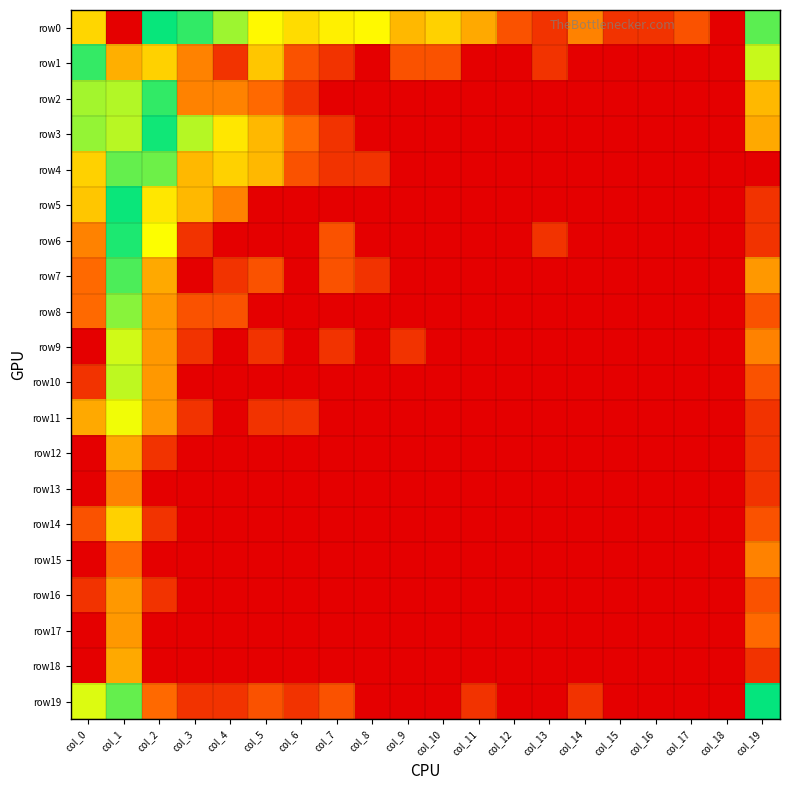

Reading left to right, transcribe all the data shown in this chart.

row0: col_0=5.7	col_1=8.1	col_2=4.1	col_3=3.8	col_4=3.2	col_5=2.6	col_6=2.4	col_7=2.6	col_8=2.6	col_9=2.1	col_10=2.3	col_11=1.9	col_12=1.1	col_13=0.7	col_14=1.6	col_15=0.7	col_16=0.7	col_17=1.1	col_18=0.0	col_19=4.5
row1: col_0=3.8	col_1=6.1	col_2=5.8	col_3=1.6	col_4=0.7	col_5=2.2	col_6=1.1	col_7=0.7	col_8=0.0	col_9=1.1	col_10=1.1	col_11=0.0	col_12=0.0	col_13=0.7	col_14=0.0	col_15=0.0	col_16=0.0	col_17=0.0	col_18=0.0	col_19=3.0
row2: col_0=3.2	col_1=5.0	col_2=4.3	col_3=1.6	col_4=1.6	col_5=1.4	col_6=0.7	col_7=0.0	col_8=0.0	col_9=0.0	col_10=0.0	col_11=0.0	col_12=0.0	col_13=0.0	col_14=0.0	col_15=0.0	col_16=0.0	col_17=0.0	col_18=0.0	col_19=2.1
row3: col_0=3.3	col_1=5.0	col_2=4.0	col_3=3.1	col_4=2.5	col_5=2.1	col_6=1.4	col_7=0.7	col_8=0.0	col_9=0.0	col_10=0.0	col_11=0.0	col_12=0.0	col_13=0.0	col_14=0.0	col_15=0.0	col_16=0.0	col_17=0.0	col_18=0.0	col_19=1.9
row4: col_0=2.3	col_1=4.6	col_2=3.5	col_3=2.1	col_4=2.3	col_5=2.1	col_6=1.1	col_7=0.7	col_8=0.7	col_9=0.0	col_10=0.0	col_11=0.0	col_12=0.0	col_13=0.0	col_14=0.0	col_15=0.0	col_16=0.0	col_17=0.0	col_18=0.0	col_19=0.0
row5: col_0=2.2	col_1=4.0	col_2=2.5	col_3=2.1	col_4=1.6	col_5=0.0	col_6=0.0	col_7=0.0	col_8=0.0	col_9=0.0	col_10=0.0	col_11=0.0	col_12=0.0	col_13=0.0	col_14=0.0	col_15=0.0	col_16=0.0	col_17=0.0	col_18=0.0	col_19=0.7
row6: col_0=1.6	col_1=3.9	col_2=2.7	col_3=0.7	col_4=0.0	col_5=0.0	col_6=0.0	col_7=1.1	col_8=0.0	col_9=0.0	col_10=0.0	col_11=0.0	col_12=0.0	col_13=0.7	col_14=0.0	col_15=0.0	col_16=0.0	col_17=0.0	col_18=0.0	col_19=0.7
row7: col_0=1.4	col_1=3.6	col_2=1.9	col_3=0.0	col_4=0.7	col_5=1.1	col_6=0.0	col_7=1.1	col_8=0.7	col_9=0.0	col_10=0.0	col_11=0.0	col_12=0.0	col_13=0.0	col_14=0.0	col_15=0.0	col_16=0.0	col_17=0.0	col_18=0.0	col_19=1.8
row8: col_0=1.4	col_1=3.3	col_2=1.8	col_3=1.1	col_4=1.1	col_5=0.0	col_6=0.0	col_7=0.0	col_8=0.0	col_9=0.0	col_10=0.0	col_11=0.0	col_12=0.0	col_13=0.0	col_14=0.0	col_15=0.0	col_16=0.0	col_17=0.0	col_18=0.0	col_19=1.1
row9: col_0=0.0	col_1=2.9	col_2=1.8	col_3=0.7	col_4=0.0	col_5=0.7	col_6=0.0	col_7=0.7	col_8=0.0	col_9=0.7	col_10=0.0	col_11=0.0	col_12=0.0	col_13=0.0	col_14=0.0	col_15=0.0	col_16=0.0	col_17=0.0	col_18=0.0	col_19=1.6
row10: col_0=0.7	col_1=3.0	col_2=1.8	col_3=0.0	col_4=0.0	col_5=0.0	col_6=0.0	col_7=0.0	col_8=0.0	col_9=0.0	col_10=0.0	col_11=0.0	col_12=0.0	col_13=0.0	col_14=0.0	col_15=0.0	col_16=0.0	col_17=0.0	col_18=0.0	col_19=1.1
row11: col_0=1.9	col_1=2.8	col_2=1.8	col_3=0.7	col_4=0.0	col_5=0.7	col_6=0.7	col_7=0.0	col_8=0.0	col_9=0.0	col_10=0.0	col_11=0.0	col_12=0.0	col_13=0.0	col_14=0.0	col_15=0.0	col_16=0.0	col_17=0.0	col_18=0.0	col_19=0.7
row12: col_0=0.0	col_1=1.9	col_2=0.7	col_3=0.0	col_4=0.0	col_5=0.0	col_6=0.0	col_7=0.0	col_8=0.0	col_9=0.0	col_10=0.0	col_11=0.0	col_12=0.0	col_13=0.0	col_14=0.0	col_15=0.0	col_16=0.0	col_17=0.0	col_18=0.0	col_19=0.7
row13: col_0=0.0	col_1=1.6	col_2=0.0	col_3=0.0	col_4=0.0	col_5=0.0	col_6=0.0	col_7=0.0	col_8=0.0	col_9=0.0	col_10=0.0	col_11=0.0	col_12=0.0	col_13=0.0	col_14=0.0	col_15=0.0	col_16=0.0	col_17=0.0	col_18=0.0	col_19=0.7
row14: col_0=1.1	col_1=2.3	col_2=0.7	col_3=0.0	col_4=0.0	col_5=0.0	col_6=0.0	col_7=0.0	col_8=0.0	col_9=0.0	col_10=0.0	col_11=0.0	col_12=0.0	col_13=0.0	col_14=0.0	col_15=0.0	col_16=0.0	col_17=0.0	col_18=0.0	col_19=1.1
row15: col_0=0.0	col_1=1.4	col_2=0.0	col_3=0.0	col_4=0.0	col_5=0.0	col_6=0.0	col_7=0.0	col_8=0.0	col_9=0.0	col_10=0.0	col_11=0.0	col_12=0.0	col_13=0.0	col_14=0.0	col_15=0.0	col_16=0.0	col_17=0.0	col_18=0.0	col_19=1.6
row16: col_0=0.7	col_1=1.8	col_2=0.7	col_3=0.0	col_4=0.0	col_5=0.0	col_6=0.0	col_7=0.0	col_8=0.0	col_9=0.0	col_10=0.0	col_11=0.0	col_12=0.0	col_13=0.0	col_14=0.0	col_15=0.0	col_16=0.0	col_17=0.0	col_18=0.0	col_19=1.1
row17: col_0=0.0	col_1=1.8	col_2=0.0	col_3=0.0	col_4=0.0	col_5=0.0	col_6=0.0	col_7=0.0	col_8=0.0	col_9=0.0	col_10=0.0	col_11=0.0	col_12=0.0	col_13=0.0	col_14=0.0	col_15=0.0	col_16=0.0	col_17=0.0	col_18=0.0	col_19=1.4
row18: col_0=0.0	col_1=1.9	col_2=0.0	col_3=0.0	col_4=0.0	col_5=0.0	col_6=0.0	col_7=0.0	col_8=0.0	col_9=0.0	col_10=0.0	col_11=0.0	col_12=0.0	col_13=0.0	col_14=0.0	col_15=0.0	col_16=0.0	col_17=0.0	col_18=0.0	col_19=0.7
row19: col_0=2.9	col_1=4.6	col_2=1.4	col_3=0.7	col_4=0.7	col_5=1.1	col_6=0.7	col_7=1.1	col_8=0.0	col_9=0.0	col_10=0.0	col_11=0.7	col_12=0.0	col_13=0.0	col_14=0.7	col_15=0.0	col_16=0.0	col_17=0.0	col_18=0.0	col_19=4.1